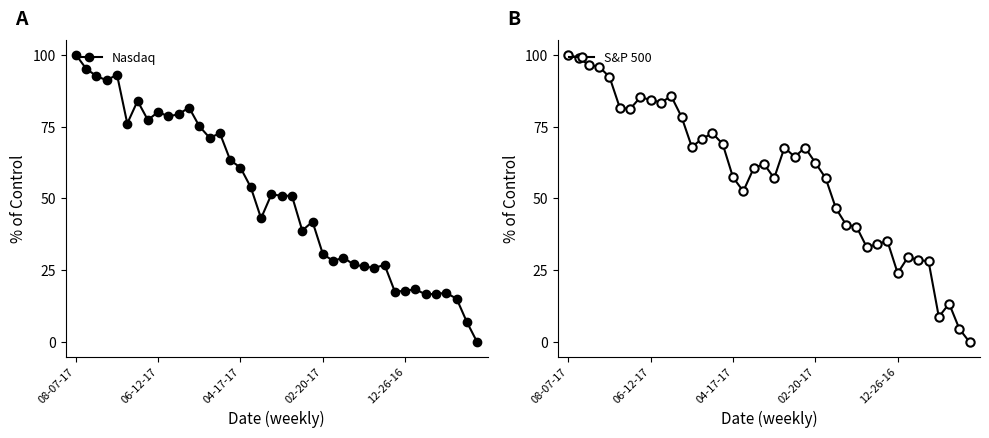

What is the value of the Nasdaq point at the 18th from the left?

53.9